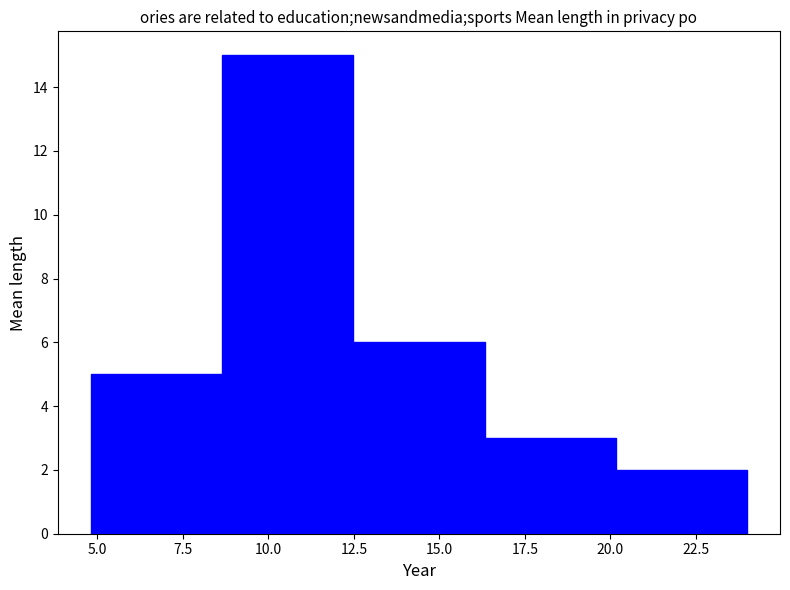

Reading left to right, list every bar in this chart as the range it spans on the x-axis followed by its height. Neither the bar edges nor the heights are printed on the chart, so give them approximately, as read against the axes.

5.0 to 8.5: 5
8.5 to 12.5: 15
12.5 to 16.5: 6
16.5 to 20.0: 3
20.0 to 24.0: 2